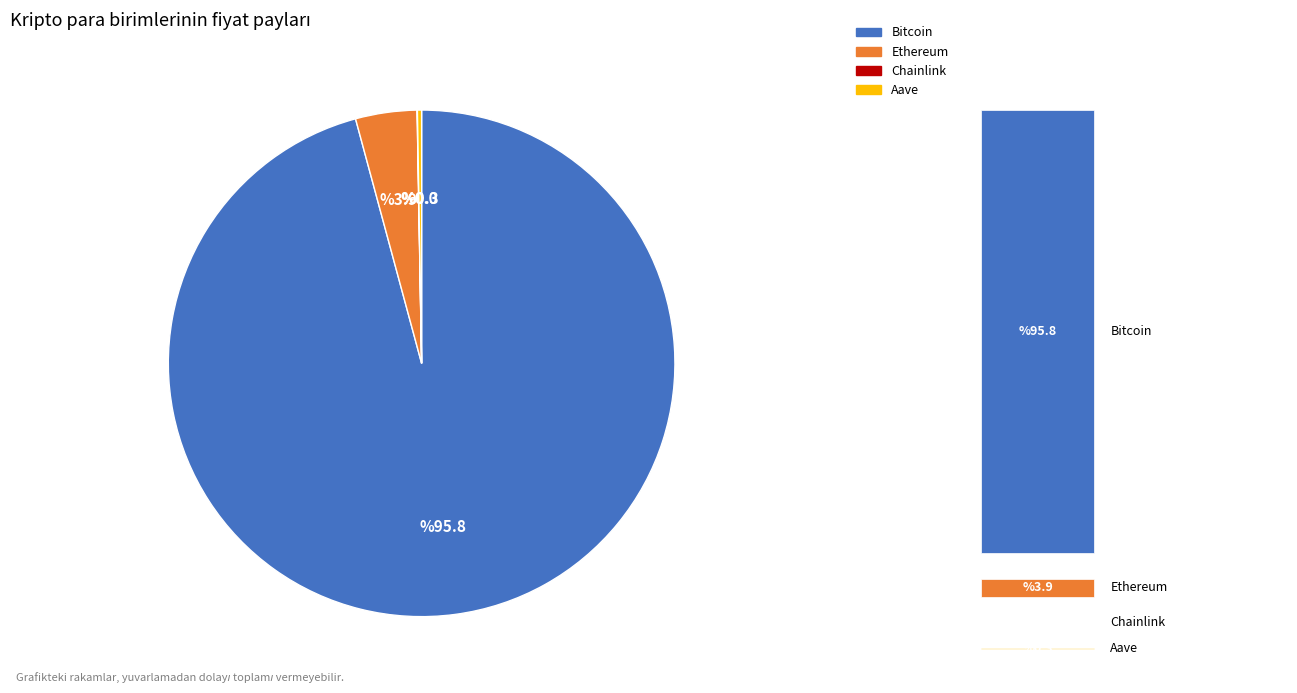

Which slice is the largest?

Bitcoin